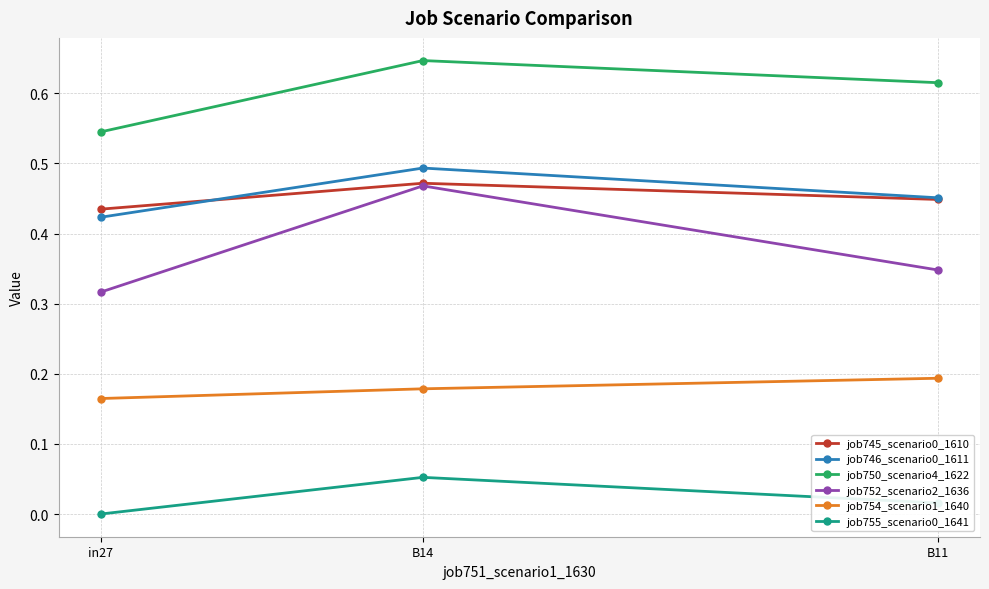

How many job746_scenario0_1611 values are between 0 and 1?

3